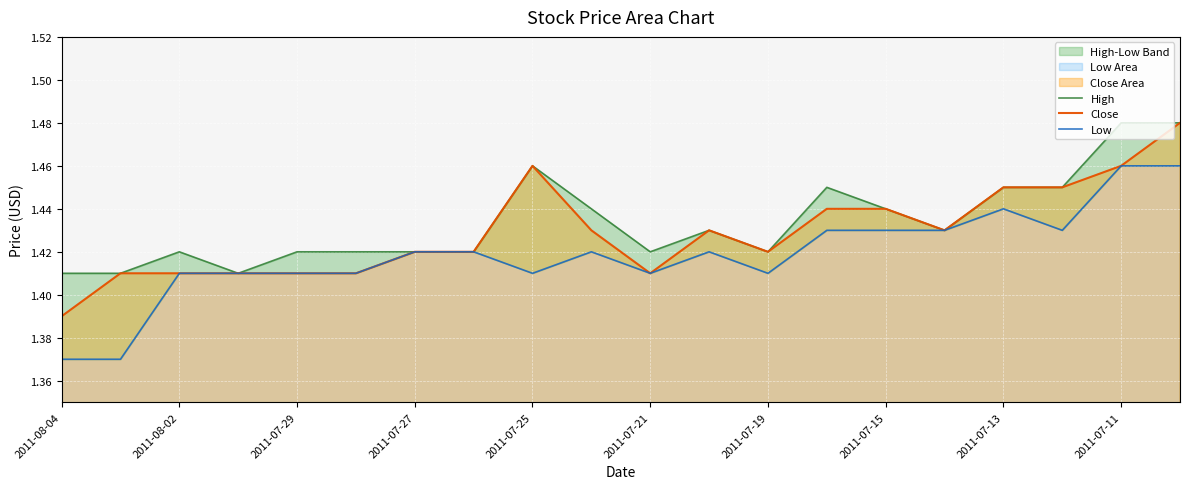

At which label is Close closest to 1?

2011-08-04